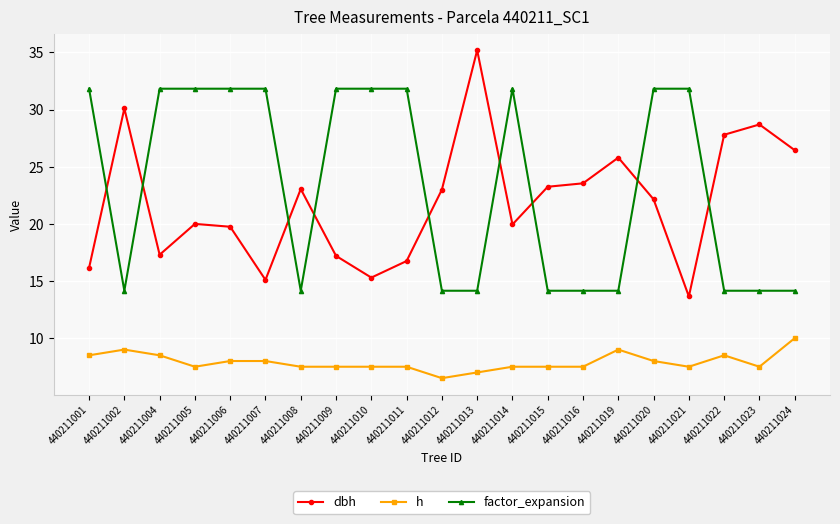

Where is the first local minimum for dbh?

440211004